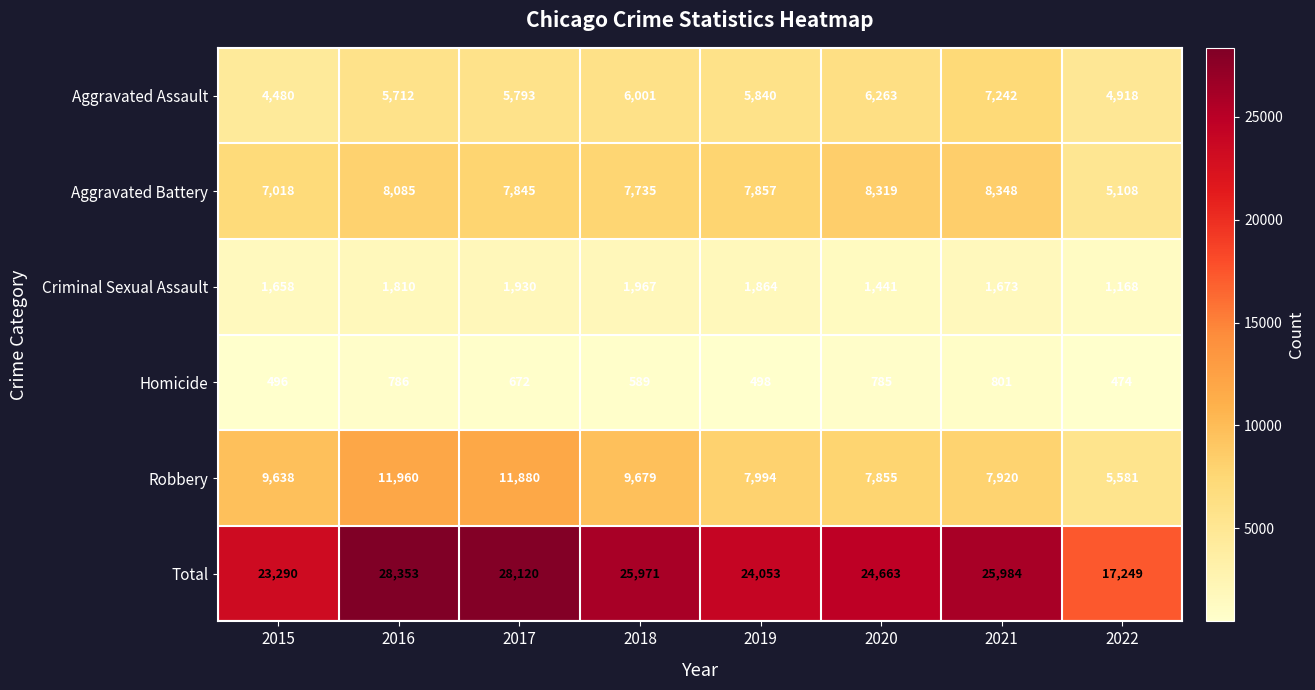

How many series are shown in this chart?

6